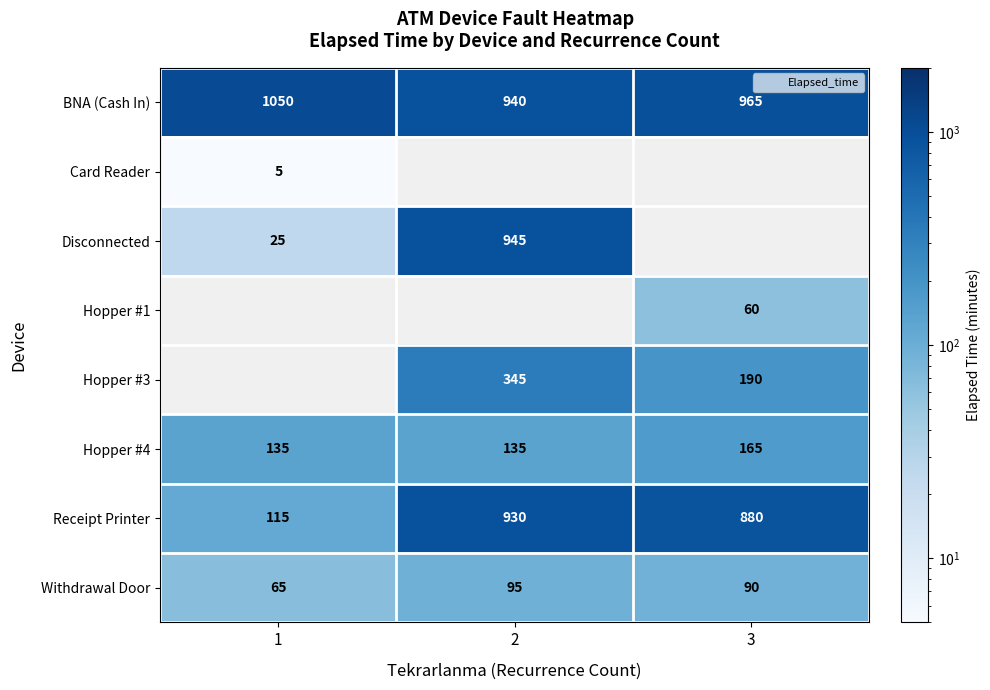

Which series changed the most between 1 and 3?

Receipt Printer